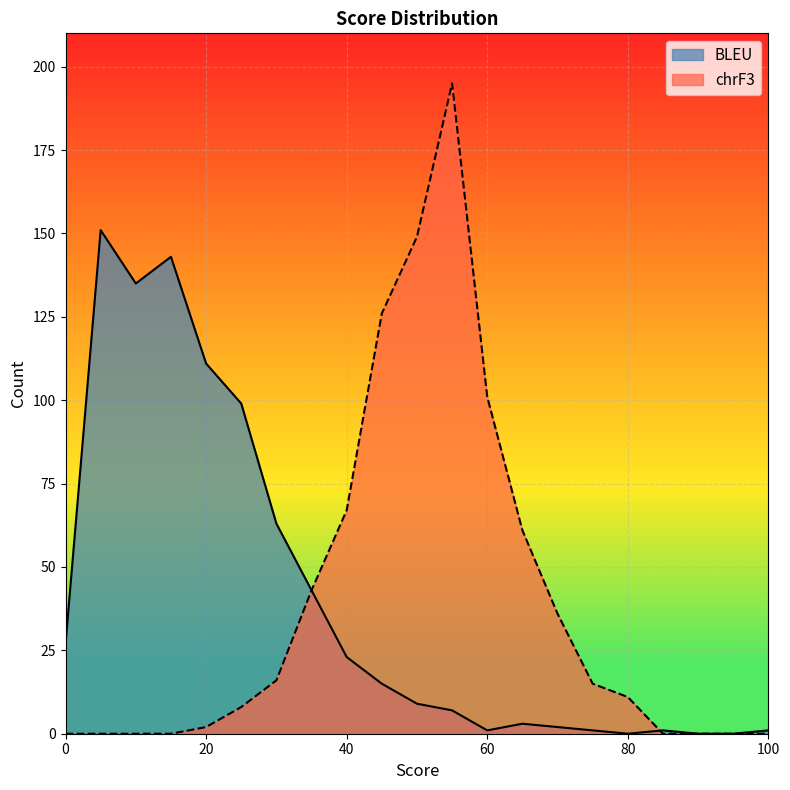

Read the BLEU value at 35.

43